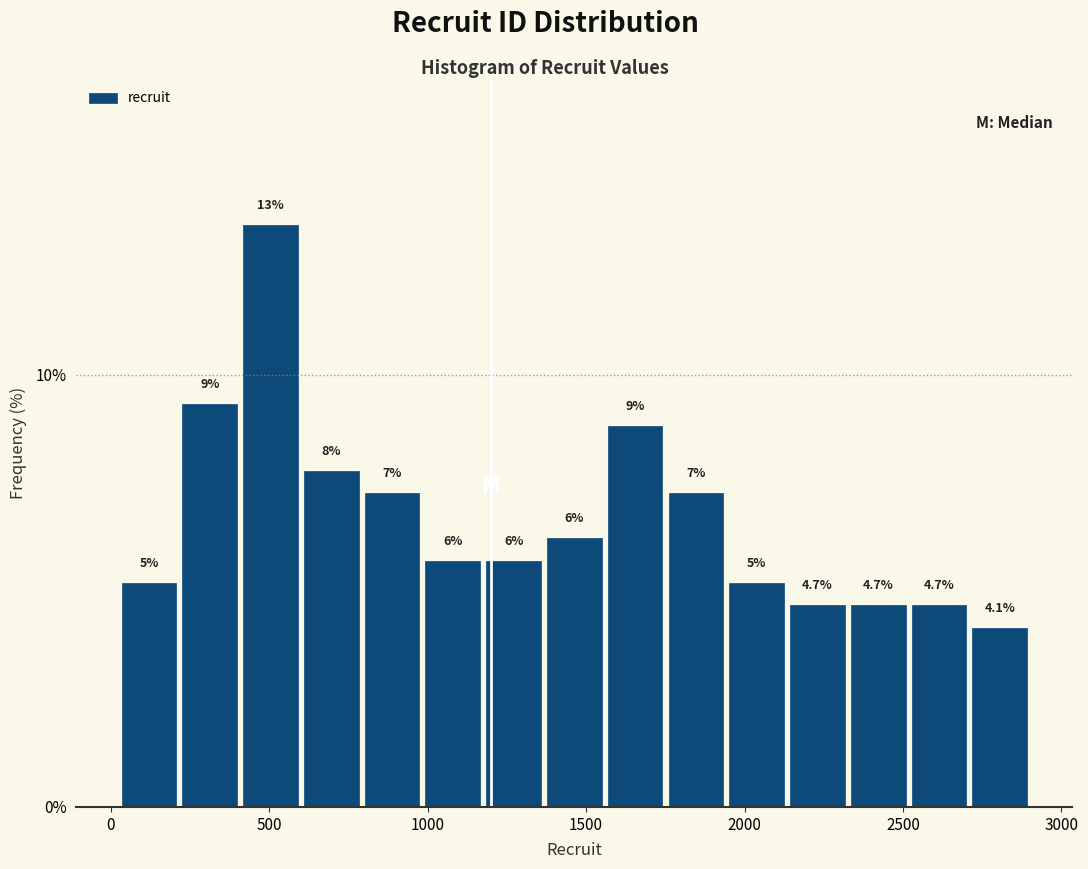

Around what value on the x-axis is the tallest bar? Give the approximate position of its centre, as read against the axis.

500